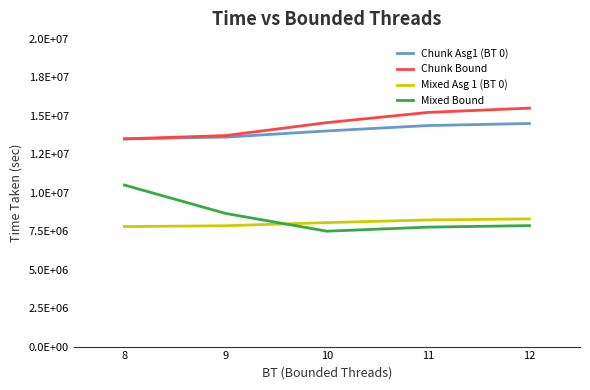

True or false: Chunk Asg1 (BT 0) and Mixed Asg 1 (BT 0) cross at least once.

False